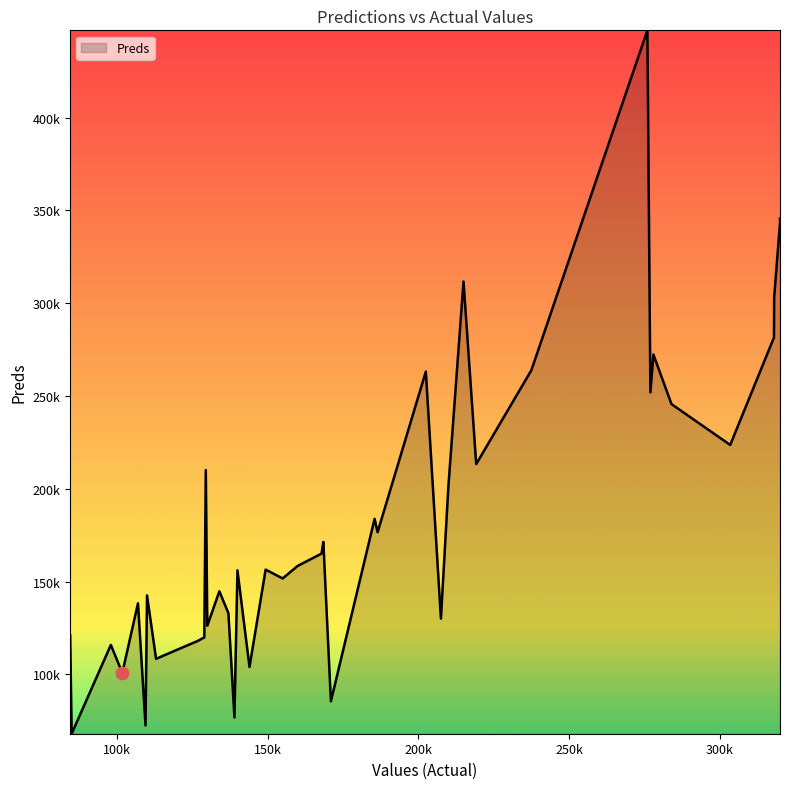

Is the value of values at 16 greater than the value of preds at 3?

Yes